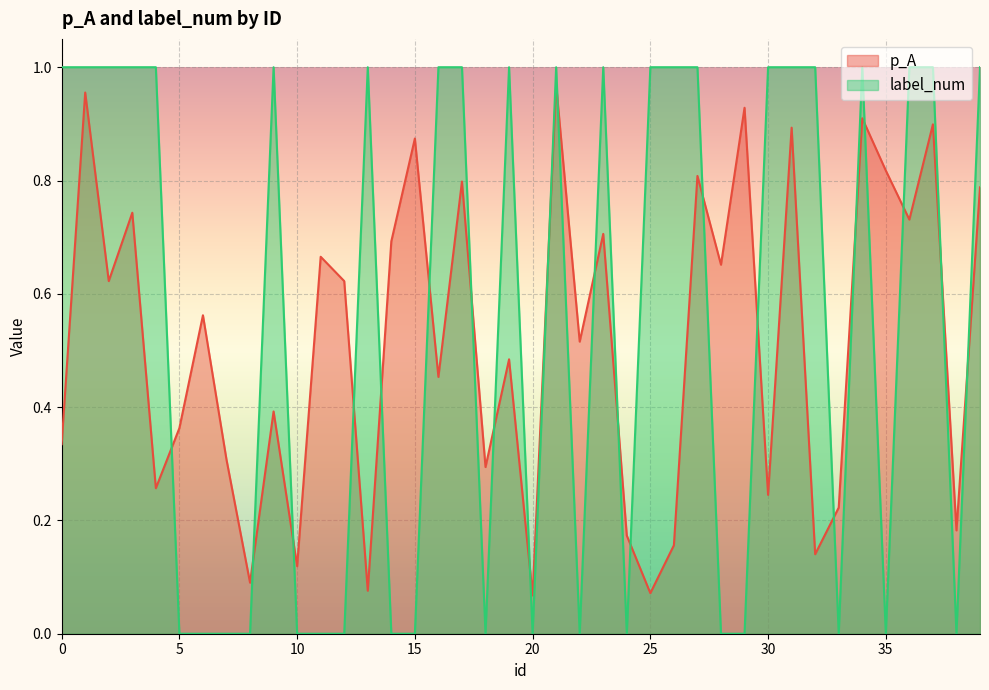

Reading right to left, what are all the values shown in this chart?

p_A: 0.8	0.2	0.9	0.7	0.8	0.9	0.2	0.1	0.9	0.2	0.9	0.7	0.8	0.2	0.1	0.2	0.7	0.5	1.0	0.1	0.5	0.3	0.8	0.5	0.9	0.7	0.1	0.6	0.7	0.1	0.4	0.1	0.3	0.6	0.4	0.3	0.7	0.6	1.0	0.3
label_num: 1.0	0.0	1.0	1.0	0.0	1.0	0.0	1.0	1.0	1.0	0.0	0.0	1.0	1.0	1.0	0.0	1.0	0.0	1.0	0.0	1.0	0.0	1.0	1.0	0.0	0.0	1.0	0.0	0.0	0.0	1.0	0.0	0.0	0.0	0.0	1.0	1.0	1.0	1.0	1.0